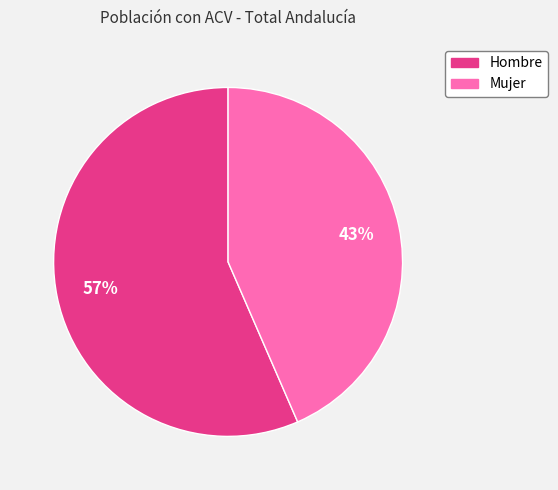

To the nearest percent, what is the combined percentage of Hombre and Mujer?

100%